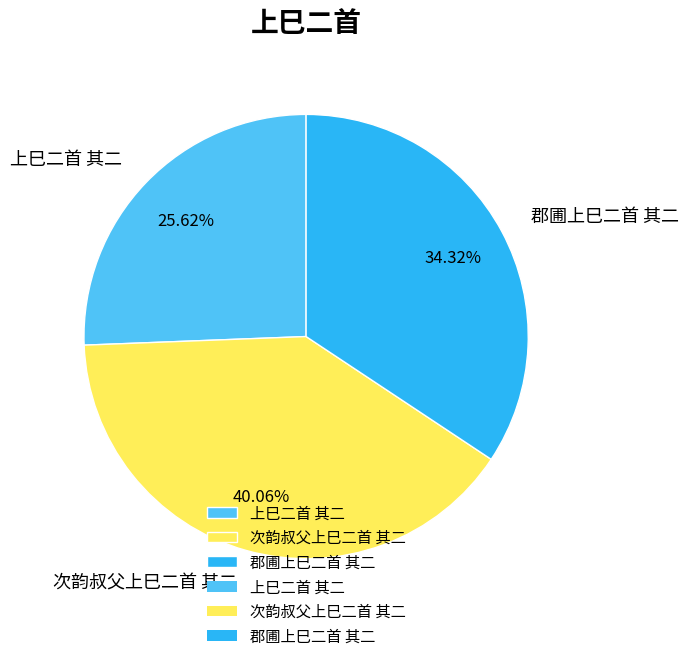

Approximately how many times larger is the value at 次韵叔父上巳二首 其二 compared to 上巳二首 其二?

1.6